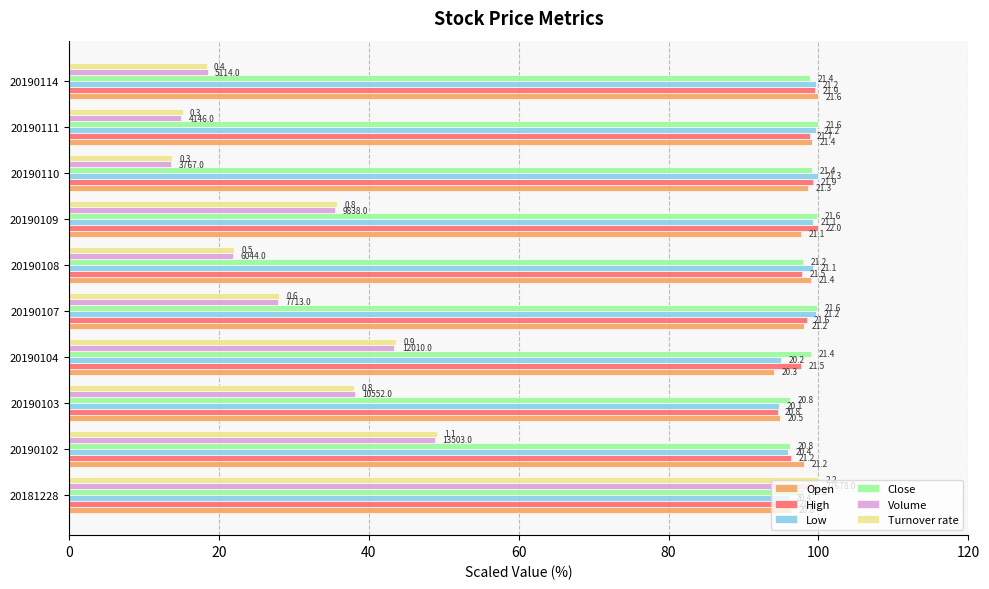

What are all the series names shown in the legend?

Open, High, Low, Close, Volume, Turnover rate